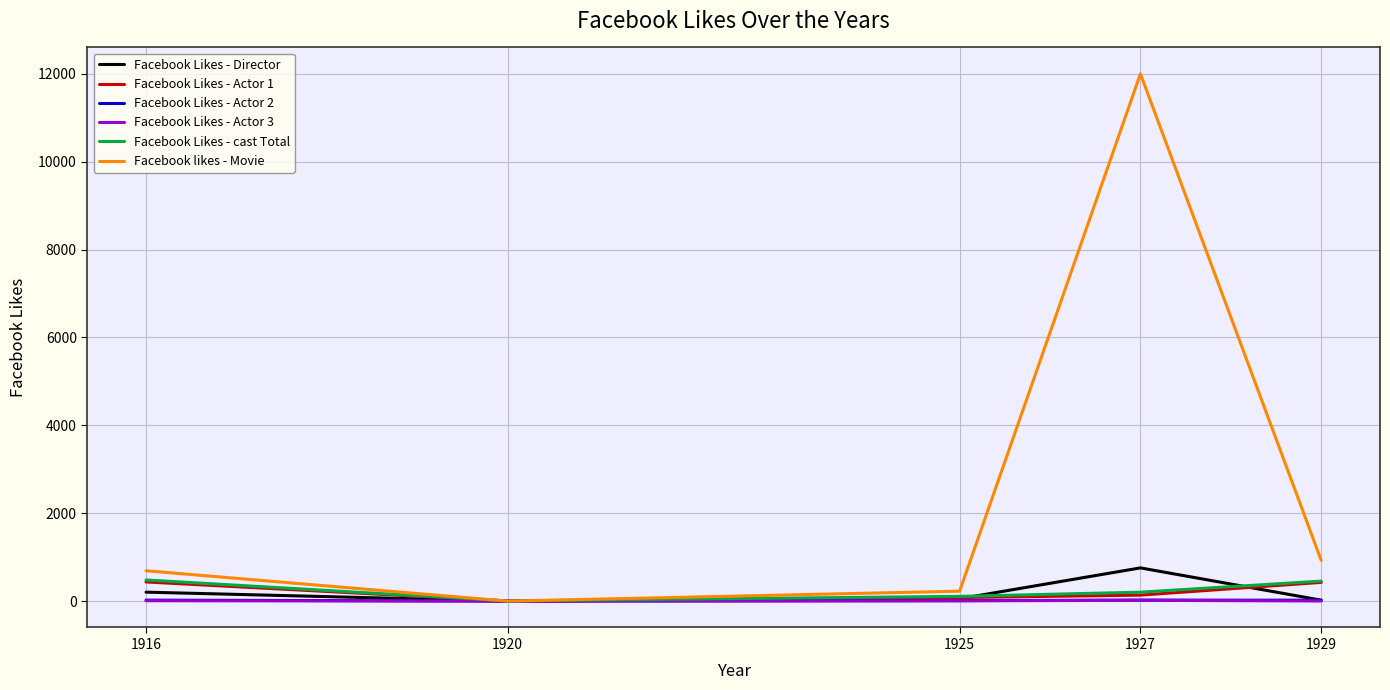

Which series has the widest spread of values?

Facebook likes - Movie